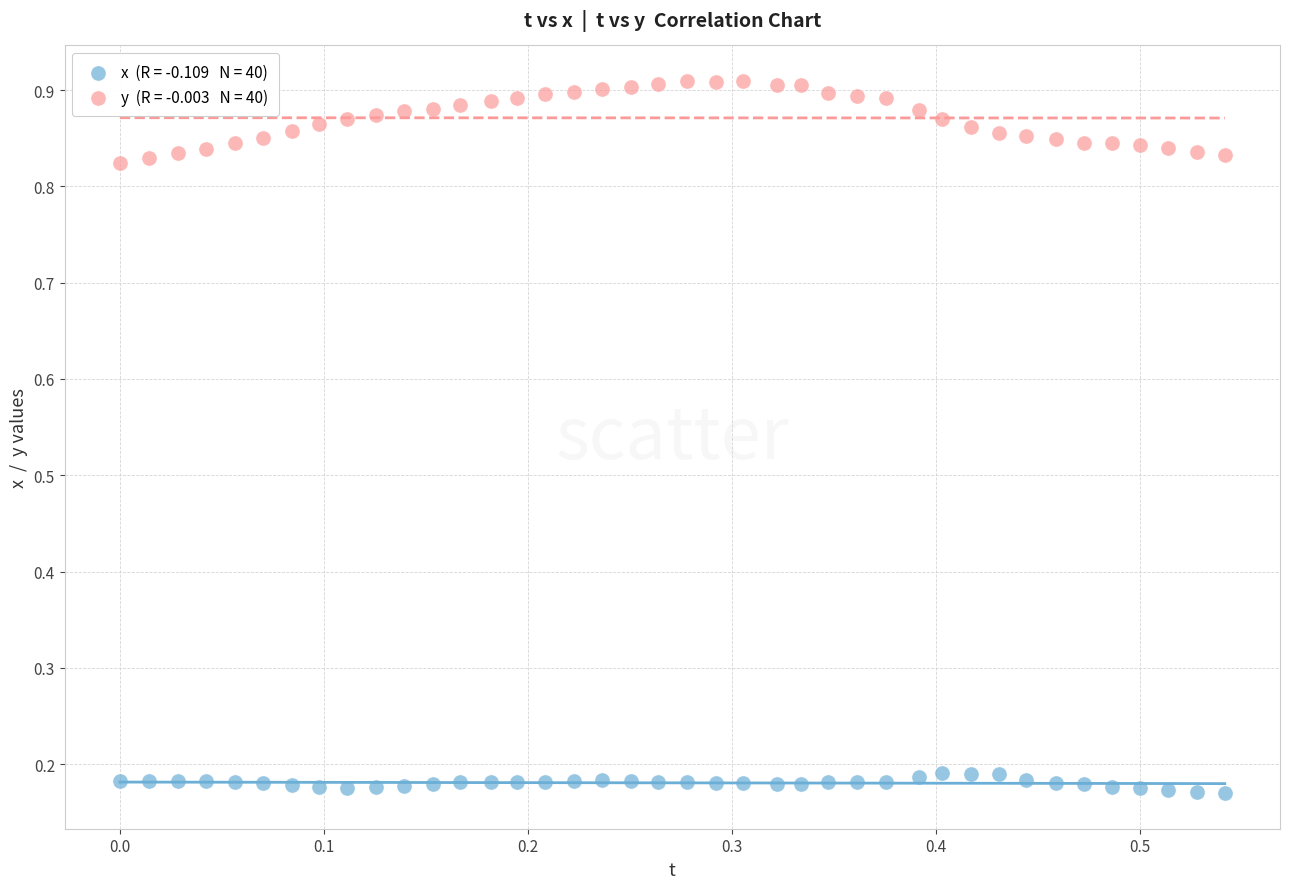

Across all data points, what is the range of X values (max minus min)?

0.5